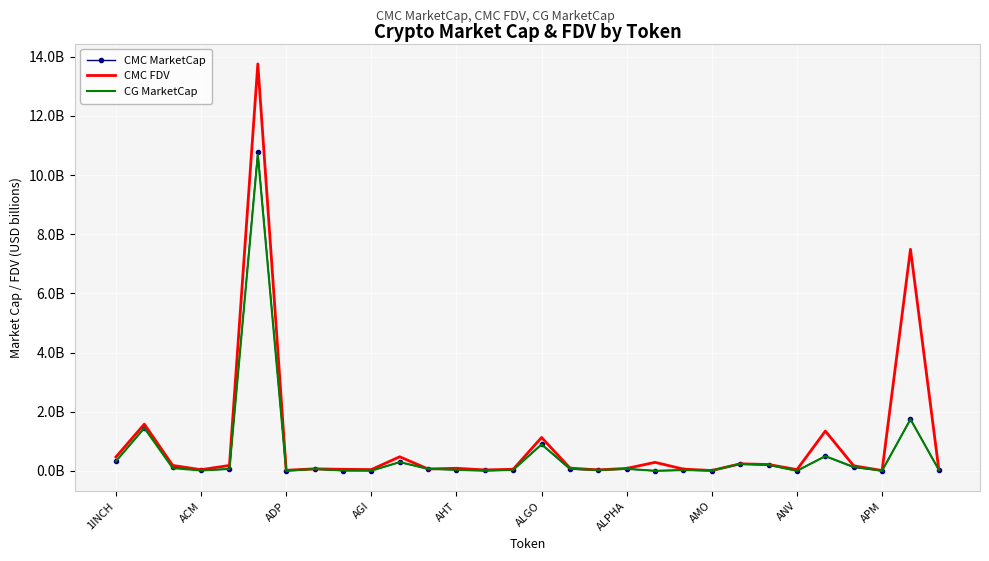

How many intersections are there between CG MarketCap and CMC MarketCap?

12